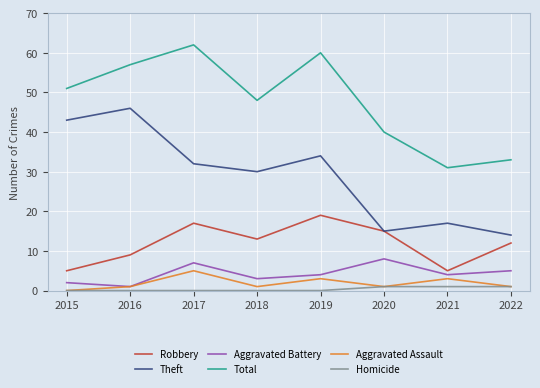

Reading left to right, extract all data points from this chart.

Robbery: 2015=5	2016=9	2017=17	2018=13	2019=19	2020=15	2021=5	2022=12
Theft: 2015=43	2016=46	2017=32	2018=30	2019=34	2020=15	2021=17	2022=14
Aggravated Battery: 2015=2	2016=1	2017=7	2018=3	2019=4	2020=8	2021=4	2022=5
Total: 2015=51	2016=57	2017=62	2018=48	2019=60	2020=40	2021=31	2022=33
Aggravated Assault: 2015=0	2016=1	2017=5	2018=1	2019=3	2020=1	2021=3	2022=1
Homicide: 2015=0	2016=0	2017=0	2018=0	2019=0	2020=1	2021=1	2022=1